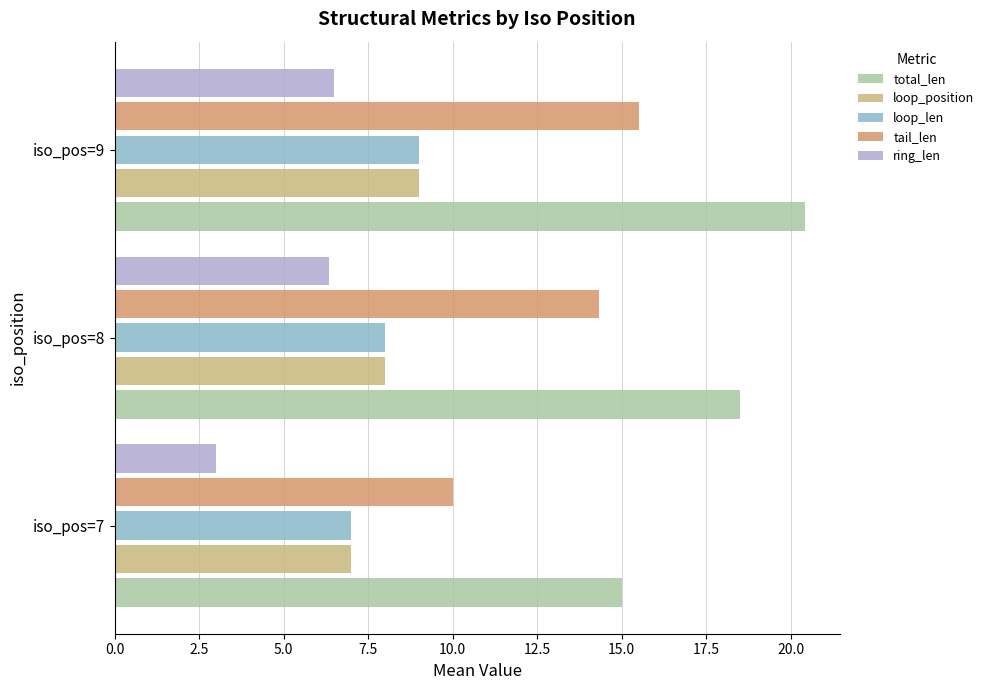

What is the sum of all loop_len values?

24.0